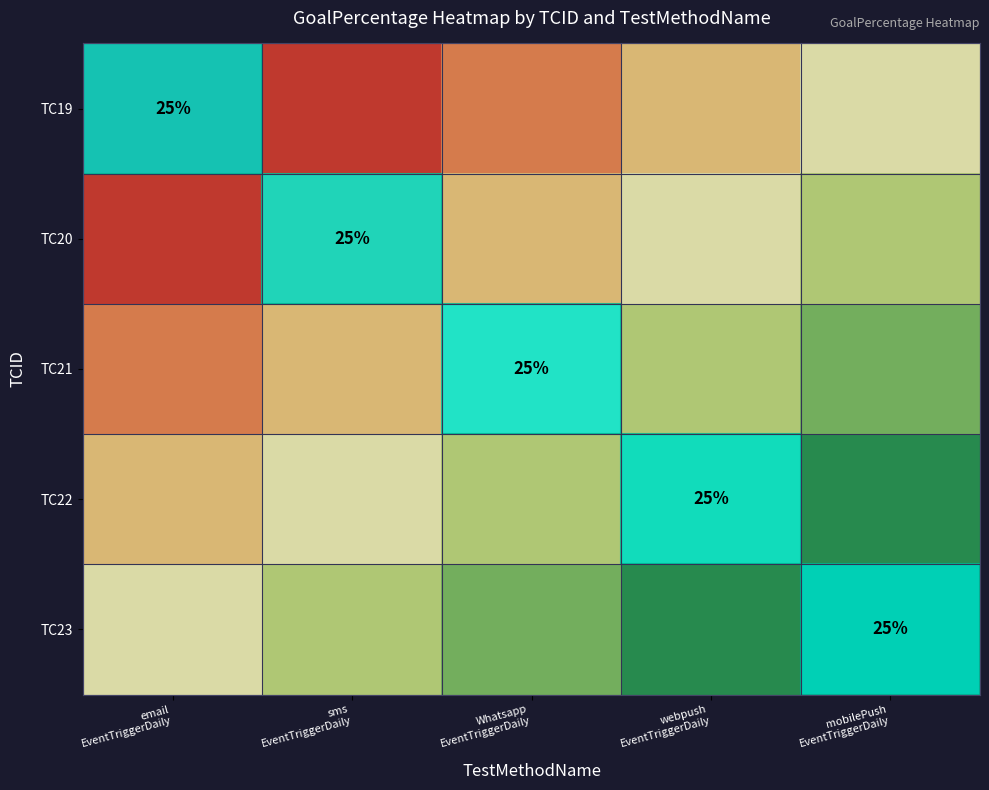

True or false: TC21 has a value of 0.4 at sms EventTriggerDaily.

True